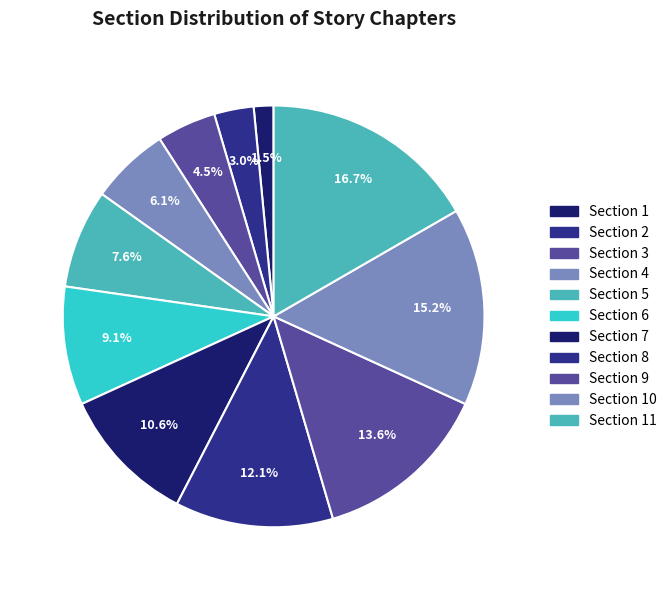

Rank the categories by value from lowest to highest.

1, 2, 3, 4, 5, 6, 7, 8, 9, 10, 11